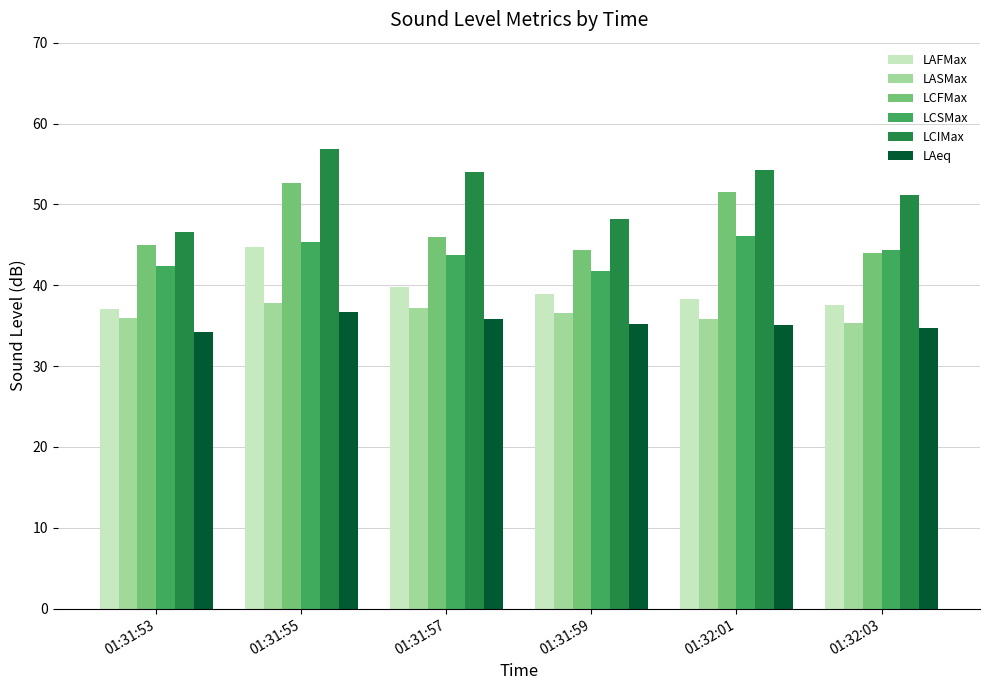

Between 01:31:55 and 01:31:59, which series saw the biggest shift?

LCIMax